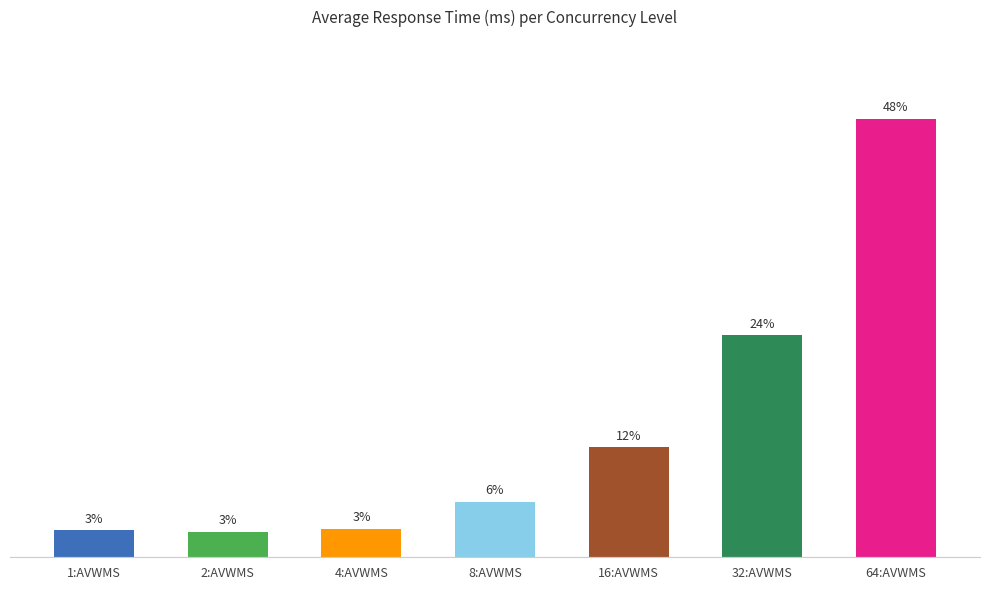

Which category has the lowest value across all series?

2:AVWMS